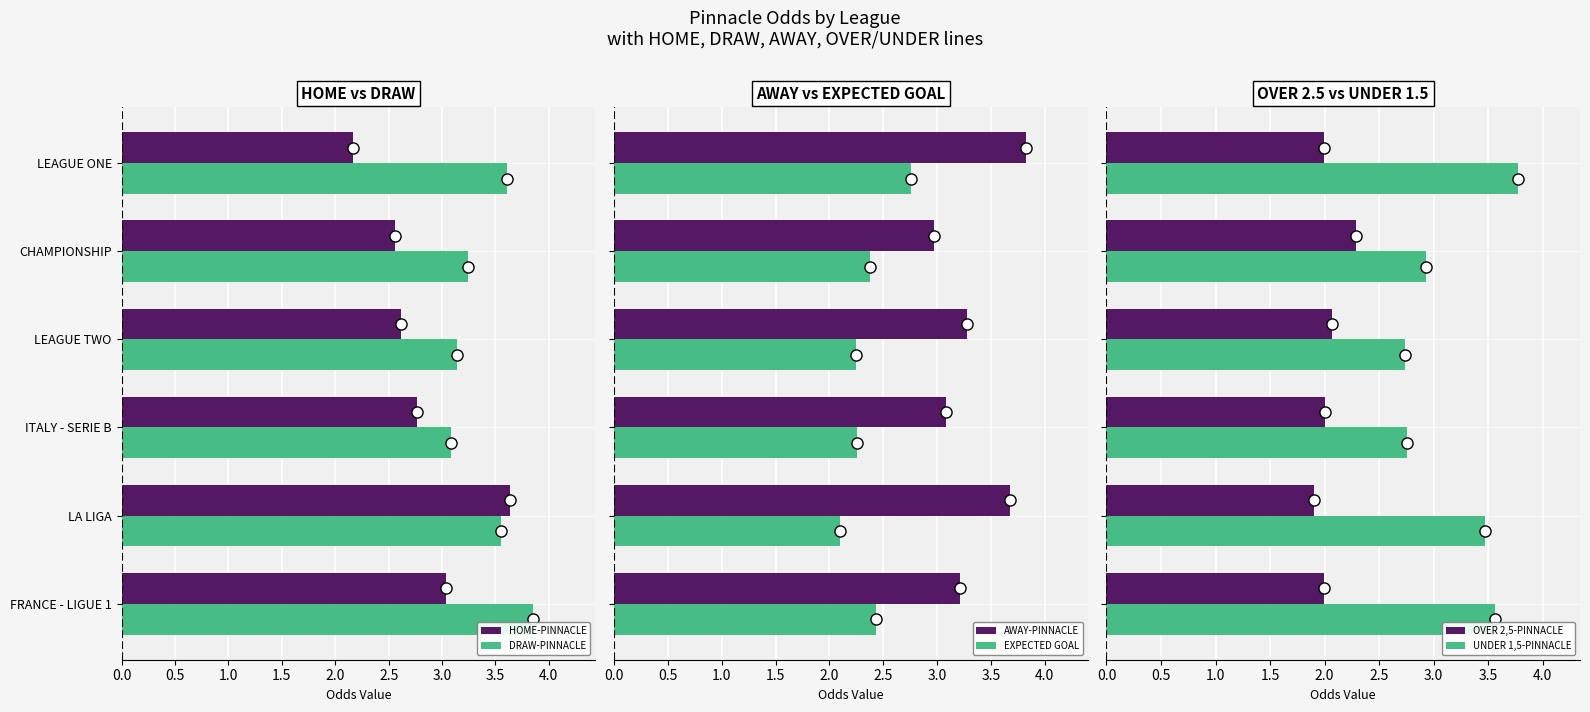

What is the difference between the maximum and minimum values in the EXPECTED GOAL series?

0.7